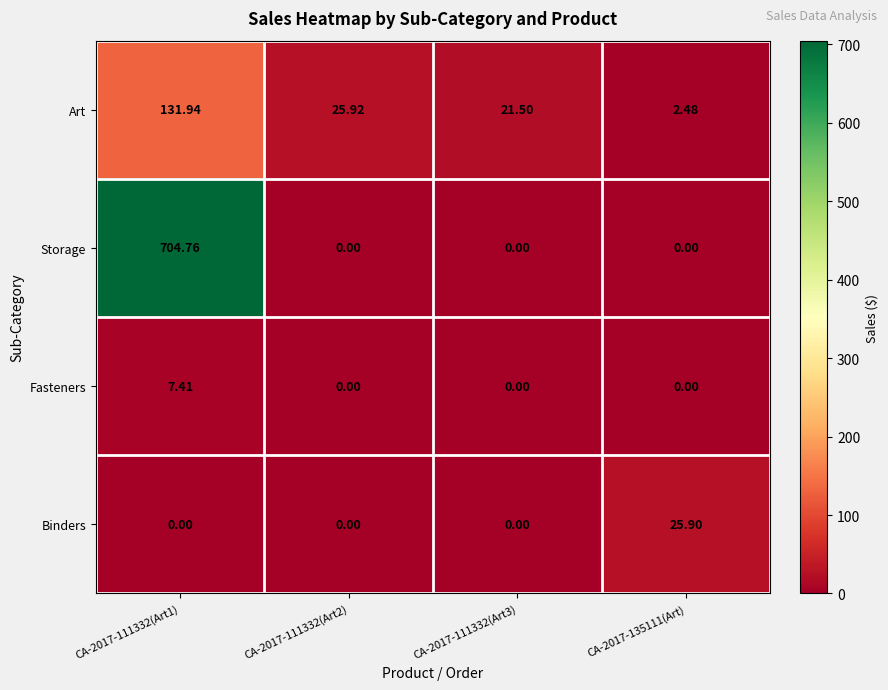

How many categories are shown in the chart?

4